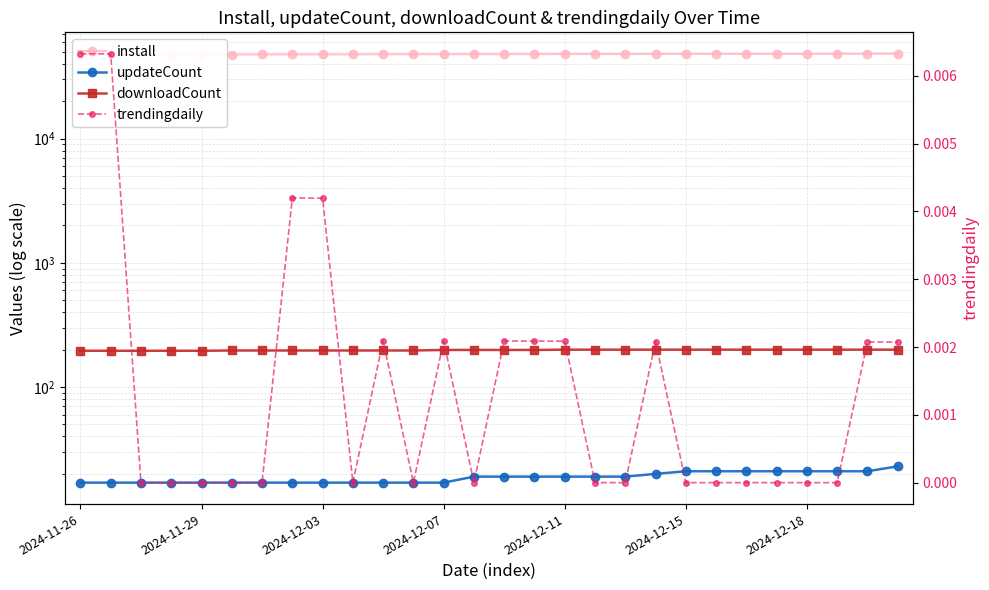

What is the spread (max minus min) of values at 25?

48188.0